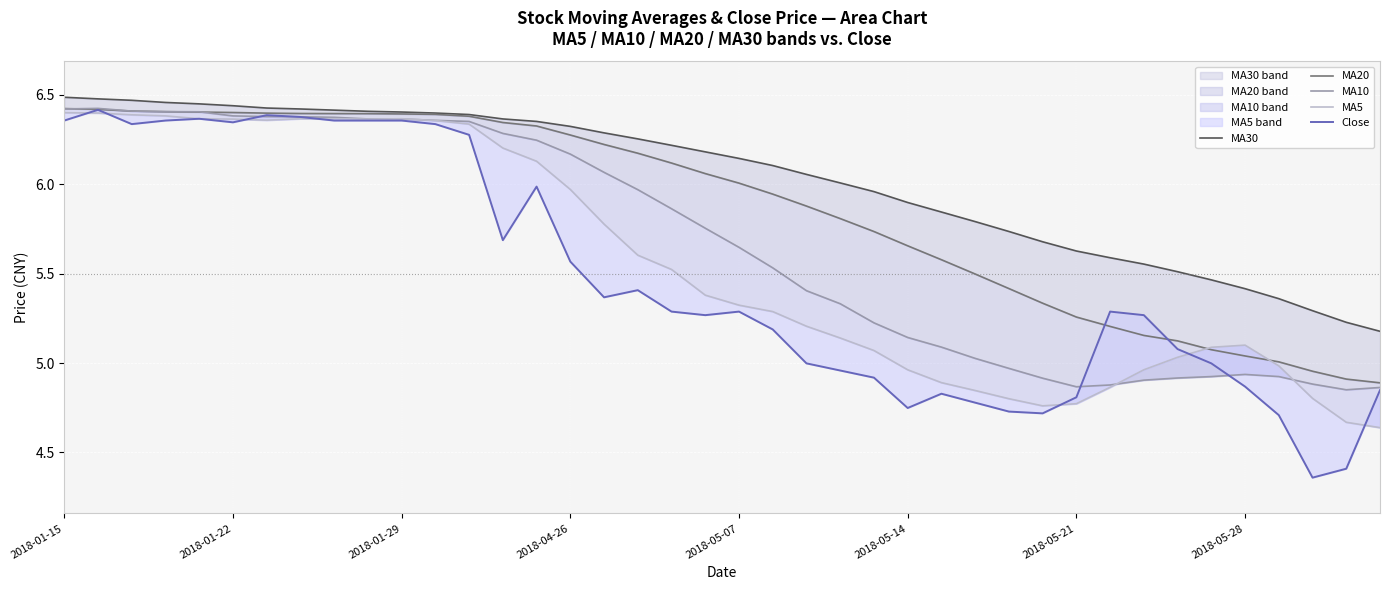

True or false: MA10 and MA30 cross at least once.

False